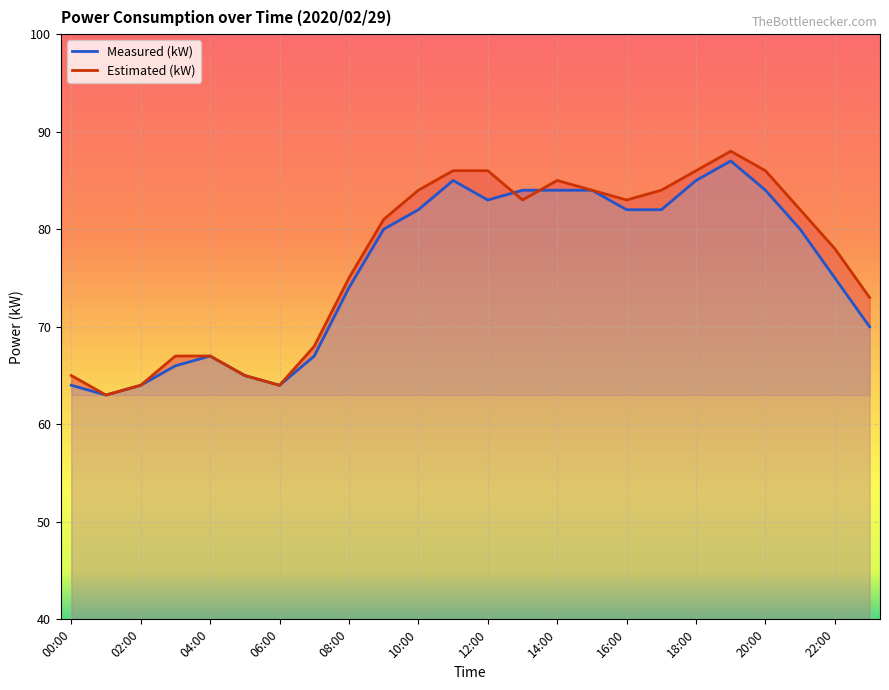

What is the label of the 3rd point from the right?

21:00